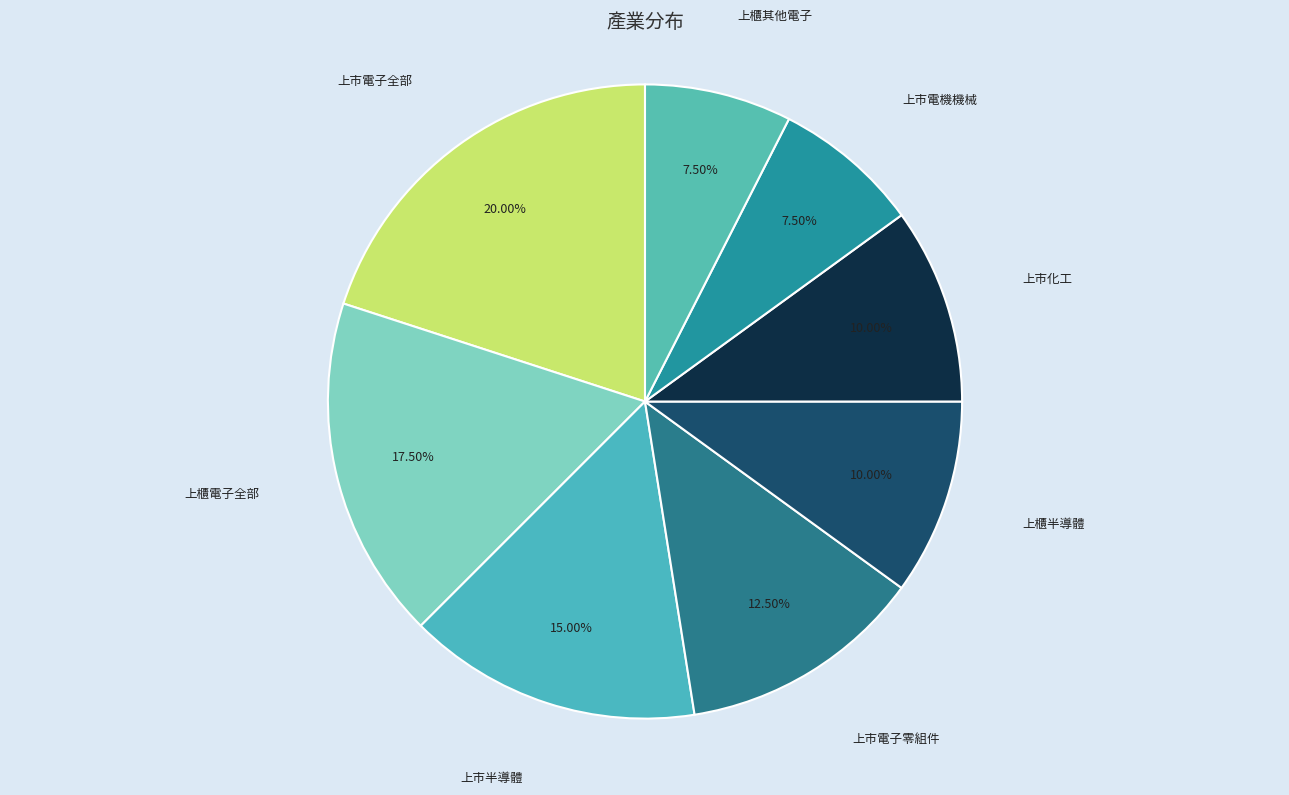

Is there any slice that represents more than half of the pie?

No